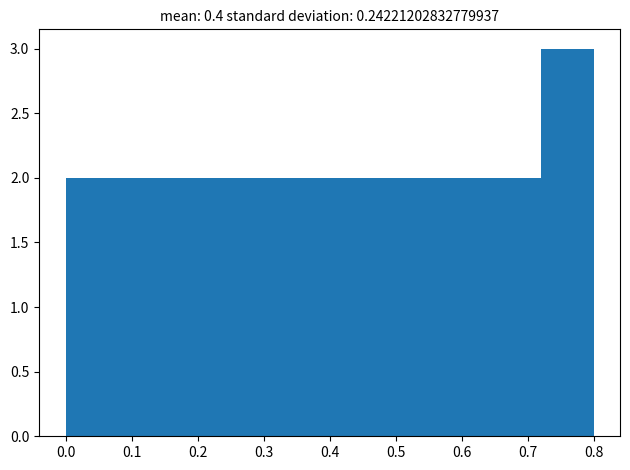

Which range on the x-axis has the tallest bar?

0.72 to 0.80